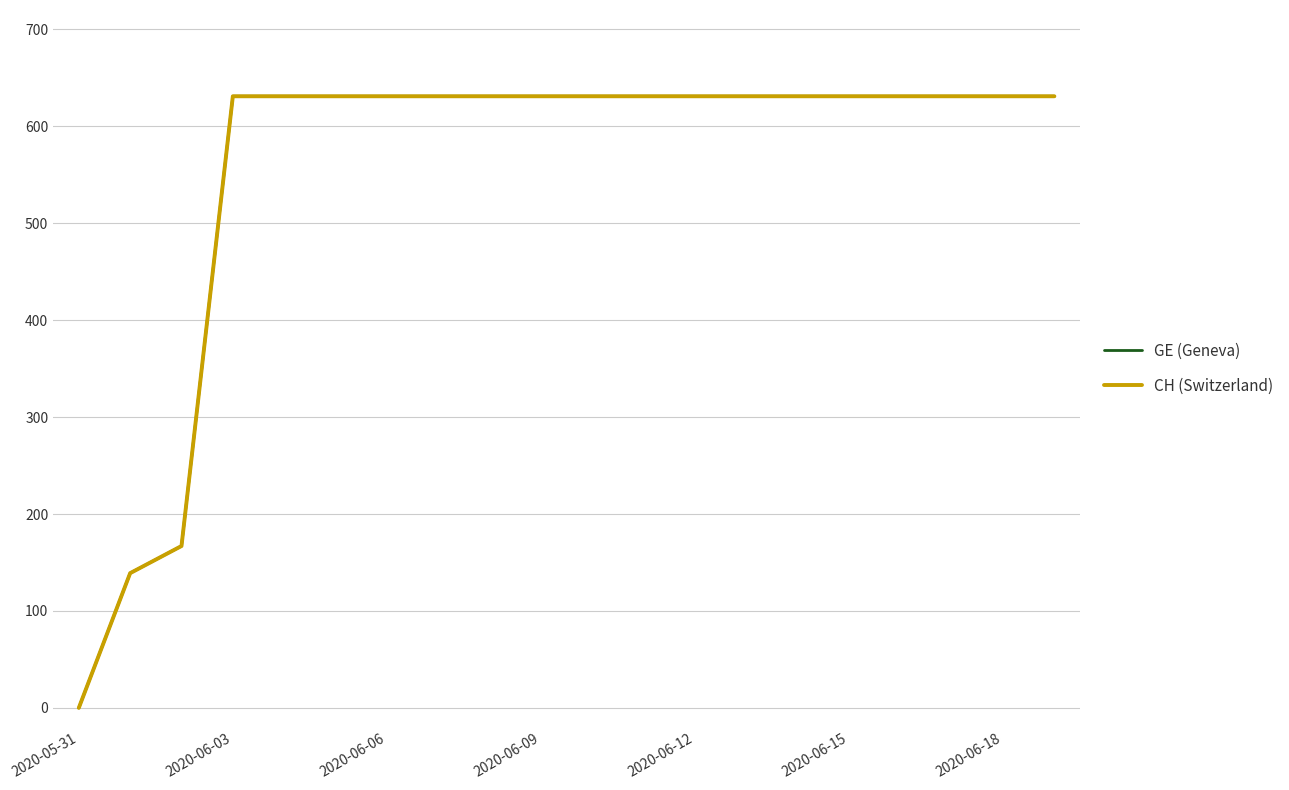

Does the chart have visible grid lines?

Yes